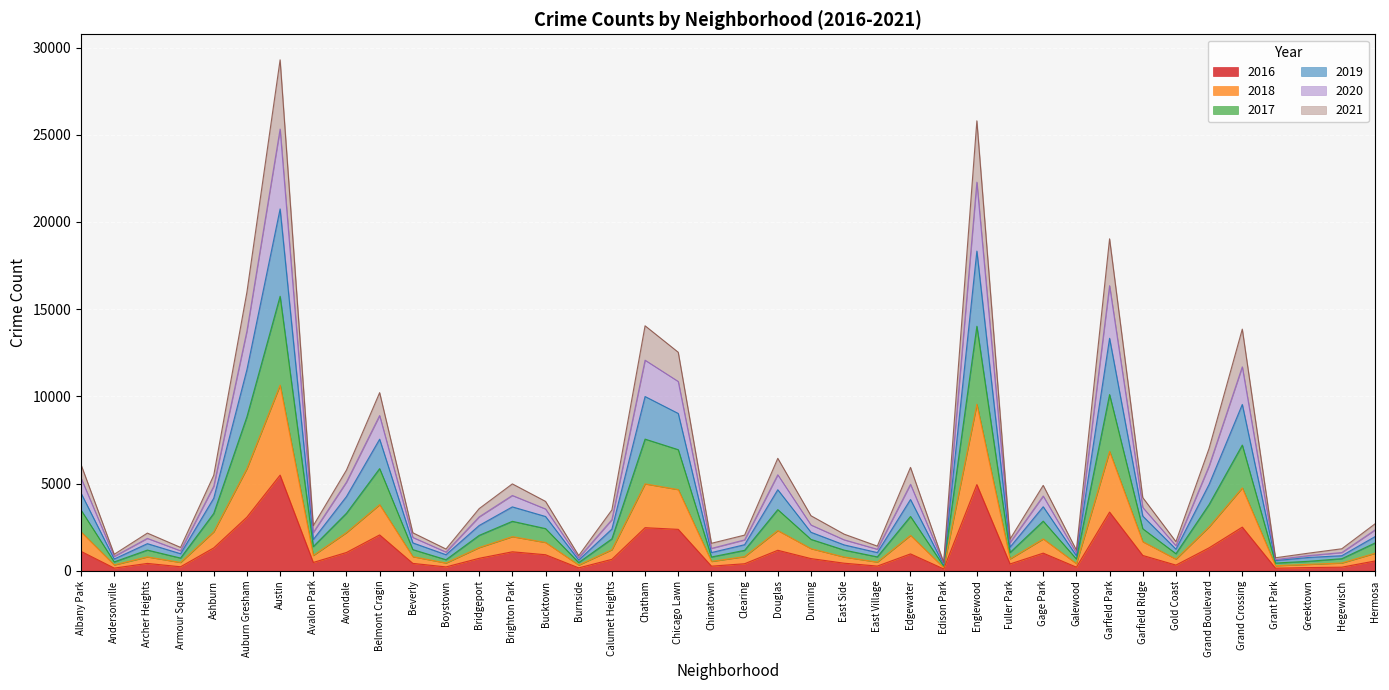

Which series changed the most between Armour Square and Greektown?

2019